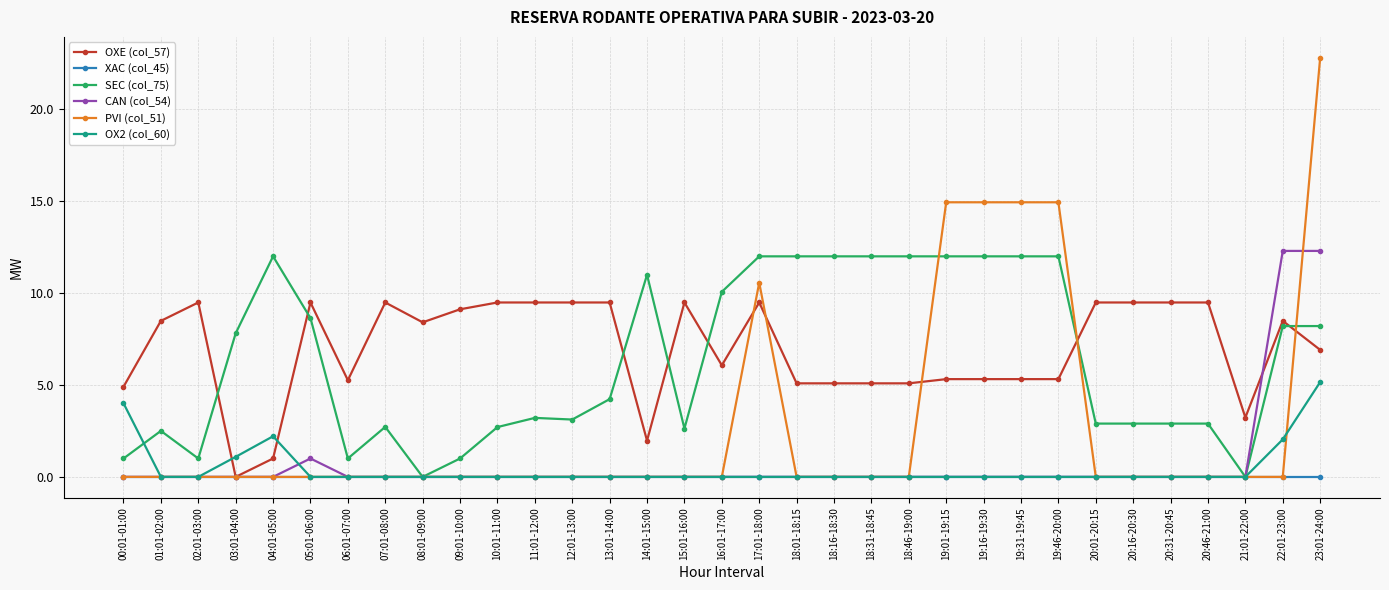

What is the value of the OX2 (col_60) point at the 5th from the left?

2.2